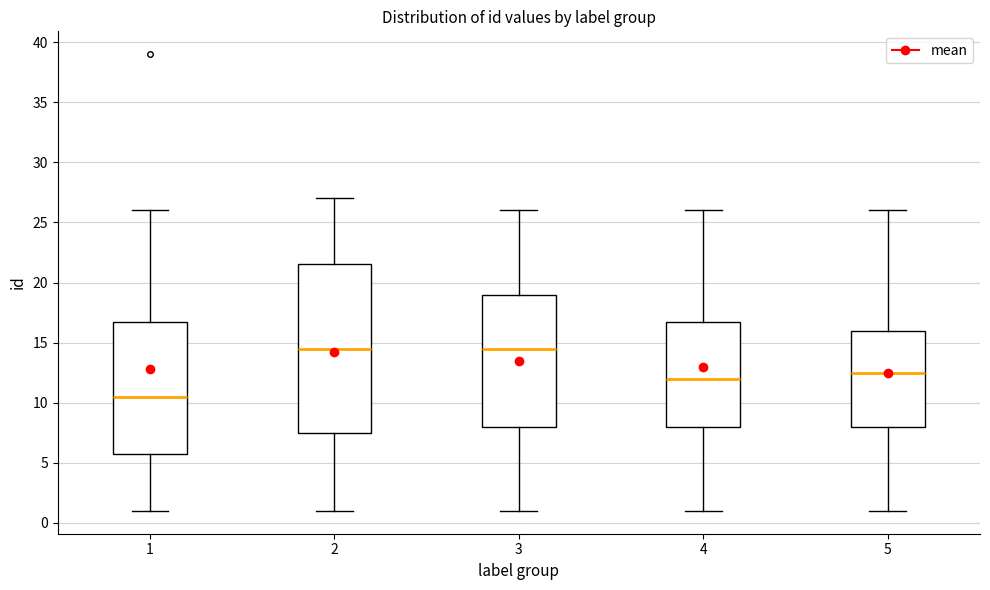

Reading left to right, transcribe this box plot: for each box, give where its median line is, the range the box spans, and where its two whiskers end, as read against the y-axis. The values are not printed on the chart, so give them approximately, as read against the axis.

1: median 10.5, box 6.0 to 17.0, whiskers 1.0 to 26.0
2: median 14.5, box 7.5 to 21.5, whiskers 1.0 to 27.0
3: median 14.5, box 8.0 to 19.0, whiskers 1.0 to 26.0
4: median 12.0, box 8.0 to 17.0, whiskers 1.0 to 26.0
5: median 12.5, box 8.0 to 16.0, whiskers 1.0 to 26.0